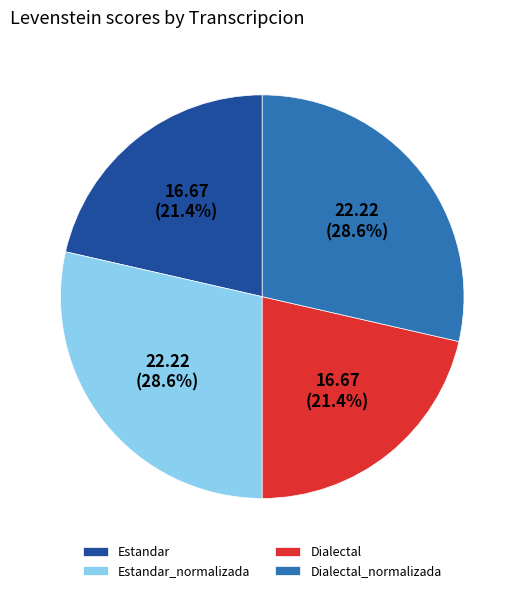

Count the number of slices in the pie.

4